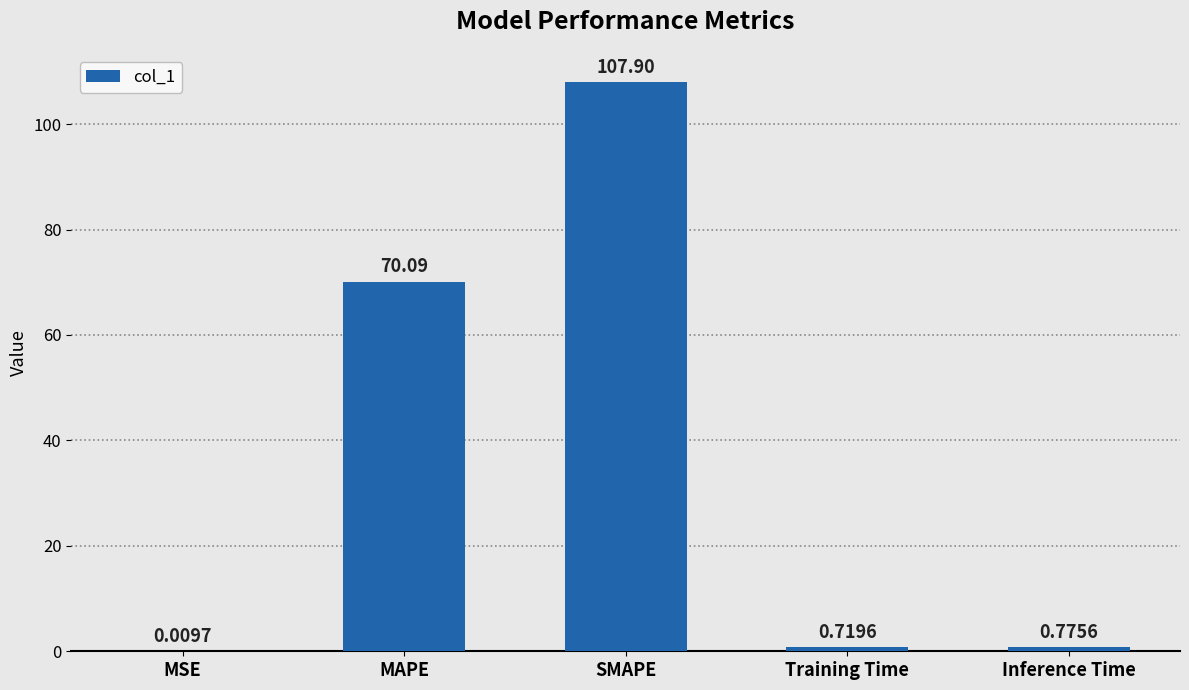

What is the sum of the values at SMAPE and MAPE?

178.0